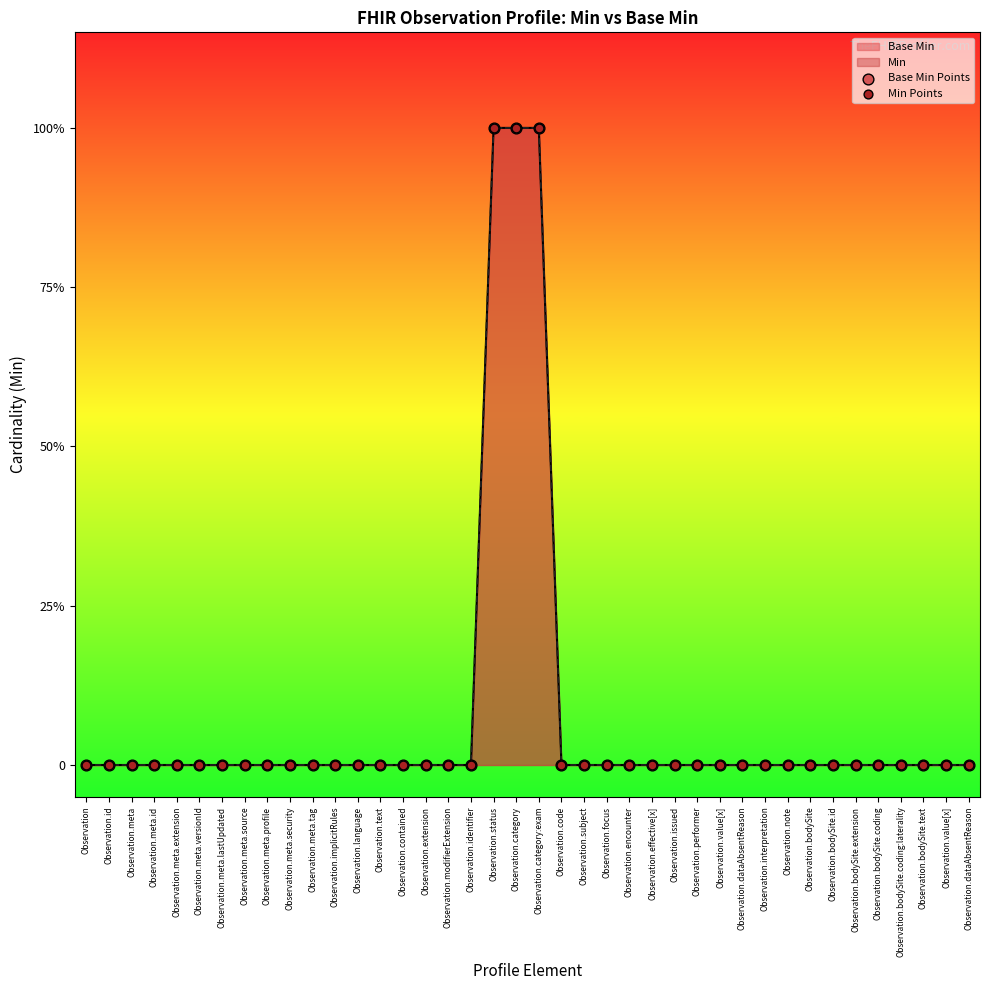

At how many categories does at least one series exceed 0?

3